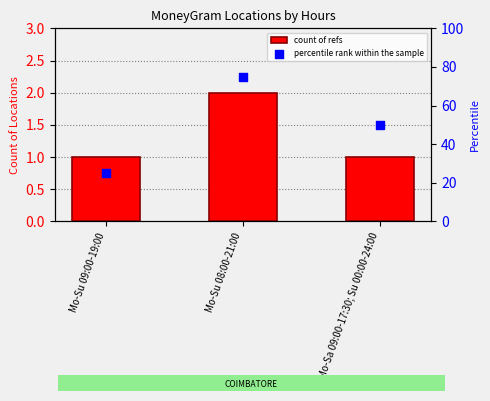

What are all the series names shown in the legend?

count of refs, percentile rank within the sample